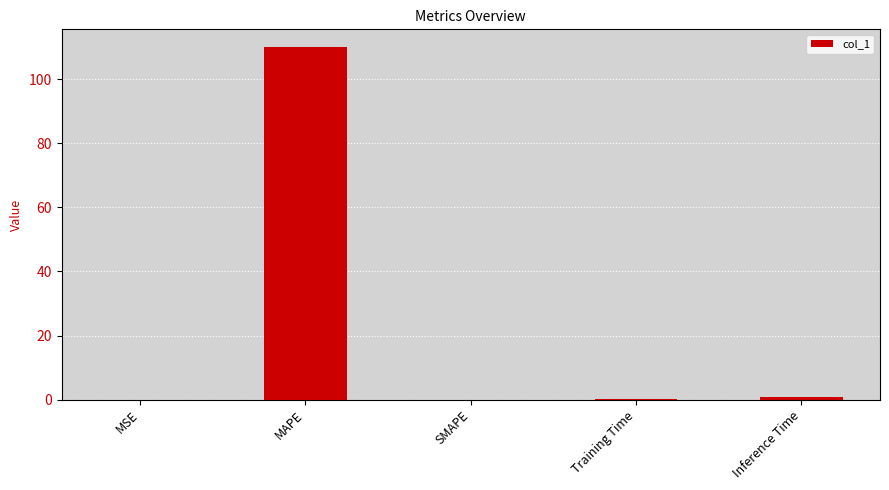

True or false: the data shows 0.0 at SMAPE.

True